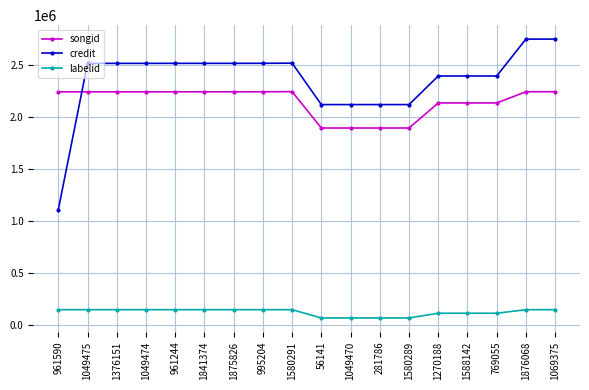

What position from the left is 1580291?

9